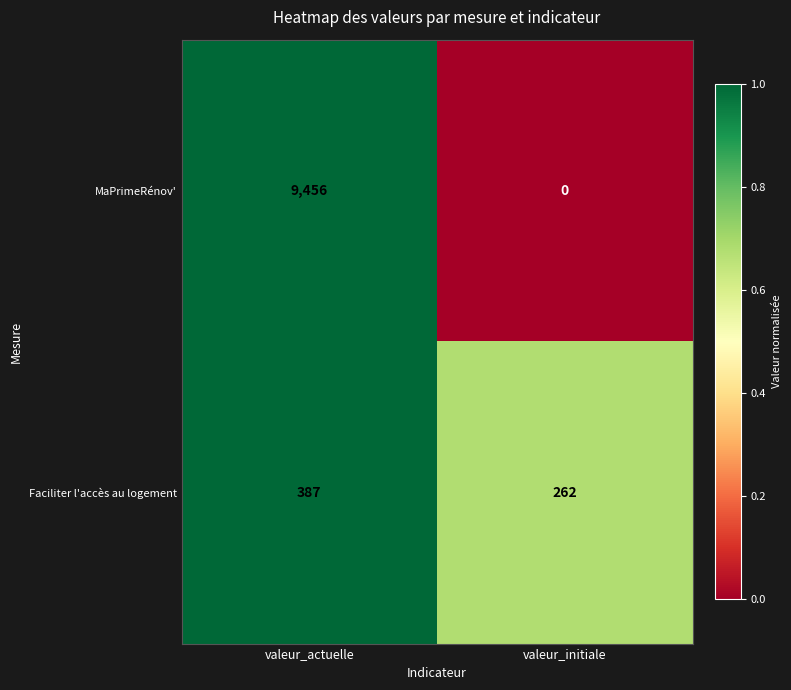

List the labels in order of Faciliter l'accès au logement value, smallest first.

valeur_initiale, valeur_actuelle